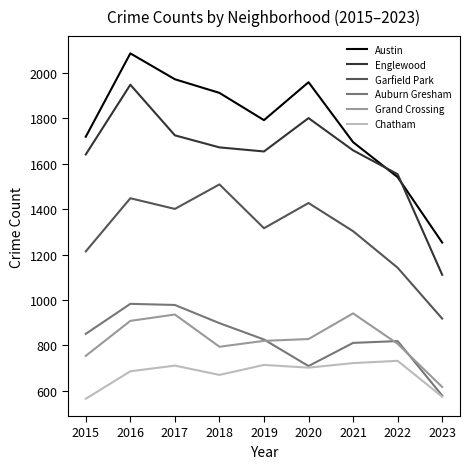

What is the spread (max minus min) of values at 2019?

1078